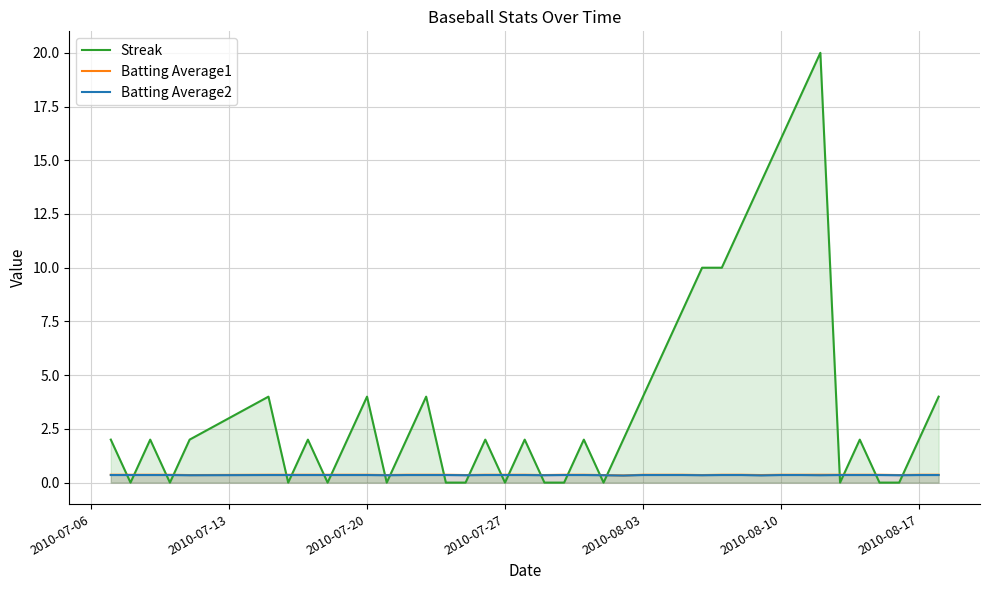

At how many categories does at least one series exceed 12?

4